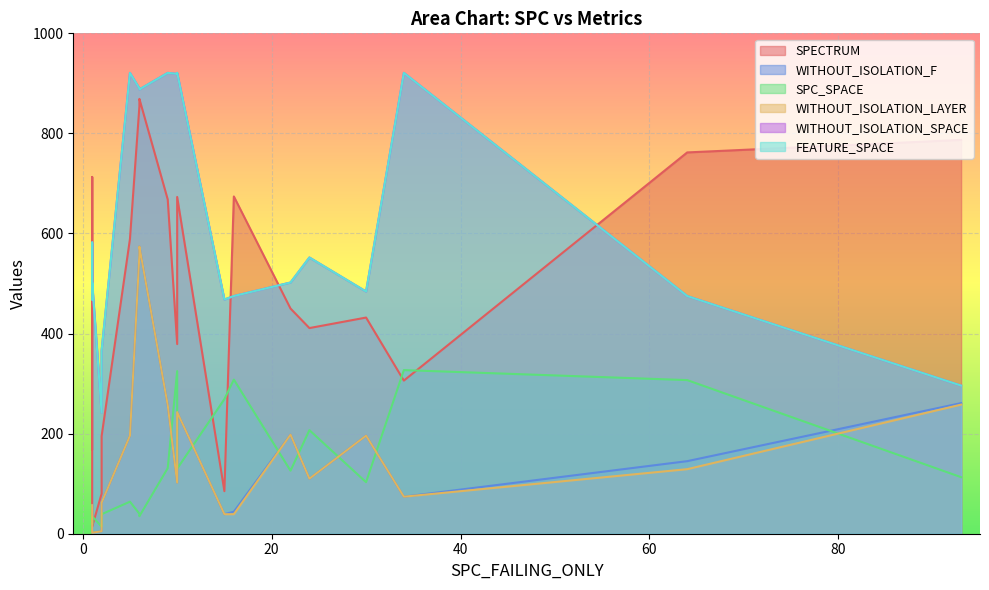

What is the difference between the second highest and second lowest values in the WITHOUT_ISOLATION_F series?

553